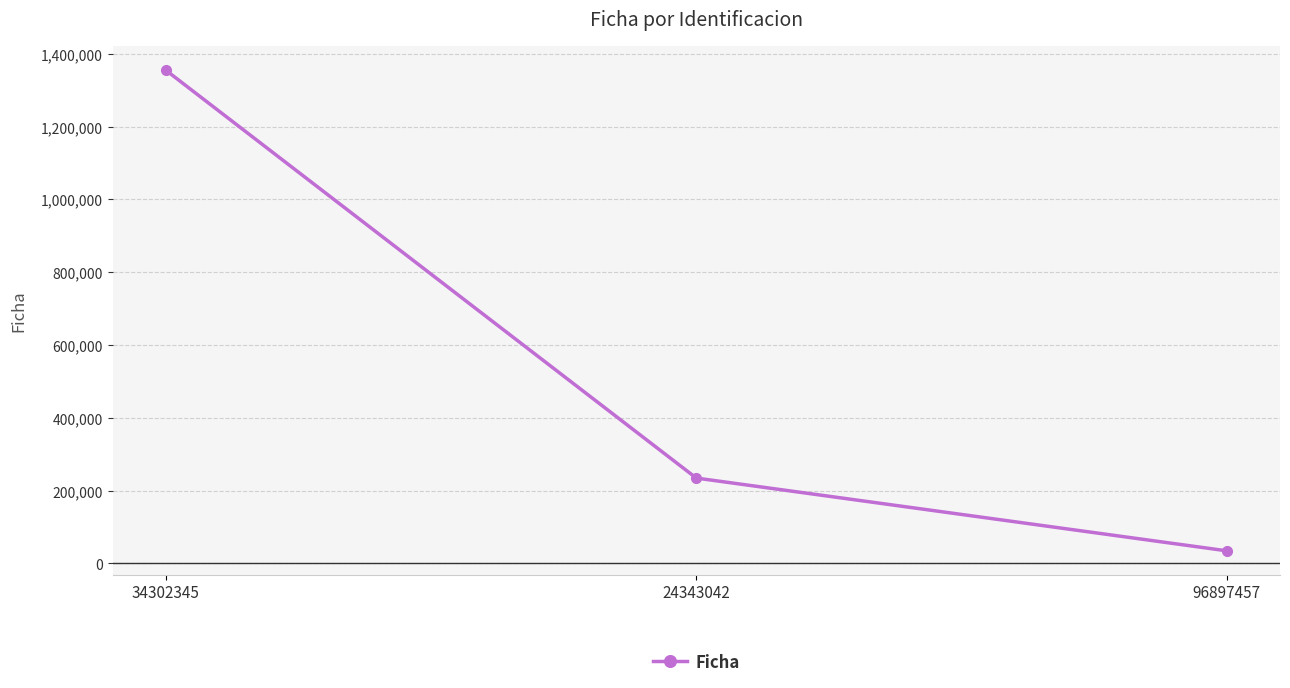

Reading left to right, extract all data points from this chart.

1355477	234334	34332